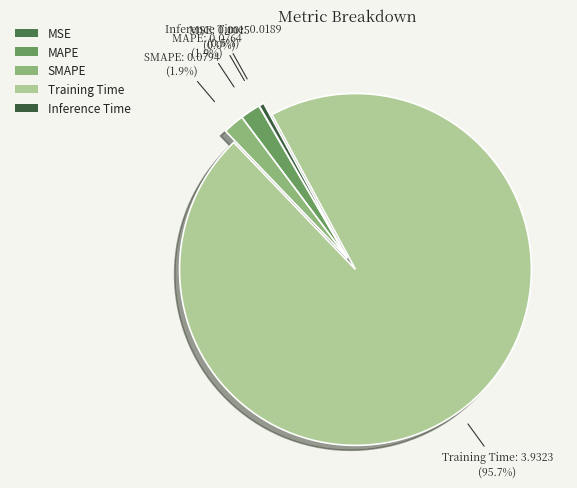

What is the total percentage of SMAPE and MAPE?

3.8%